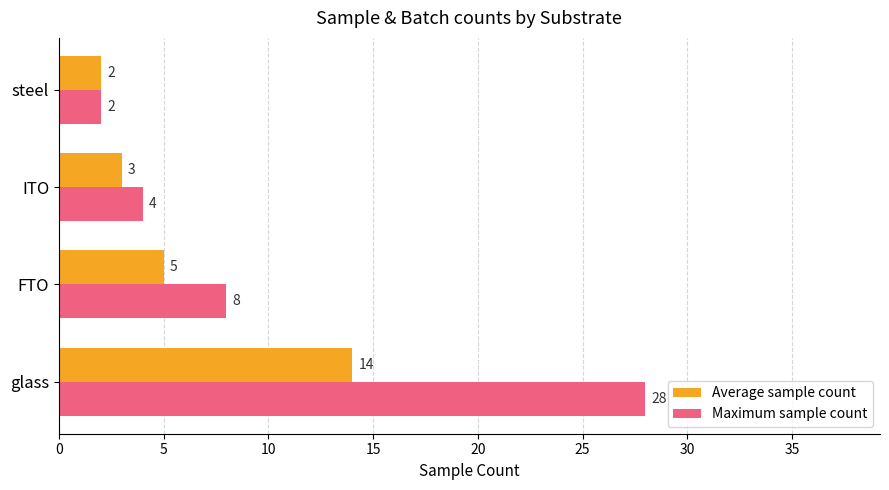

The value of Maximum sample count at glass is 28. True or false?

True